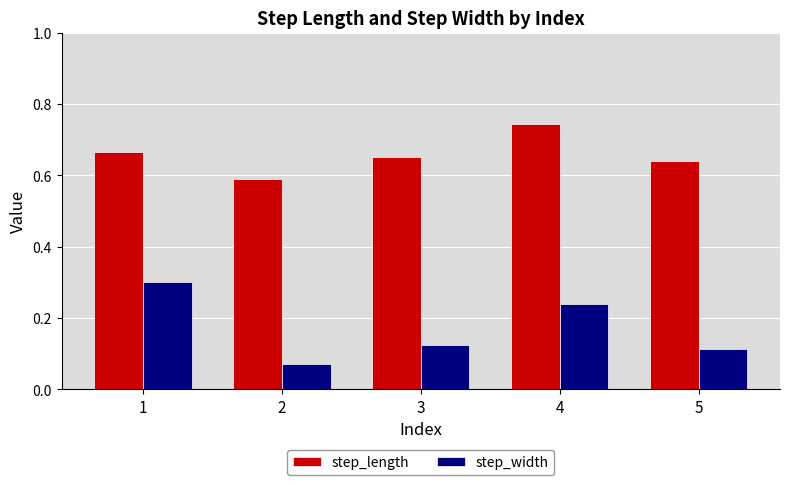

What is the sum of the step_width values at 2 and 1?

0.4